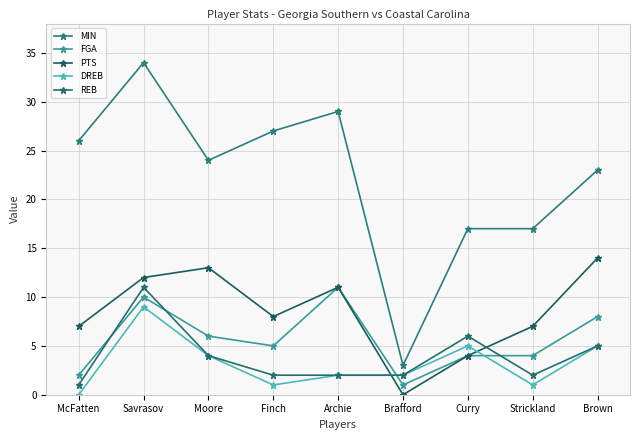

At which label is MIN closest to 18?

Curry